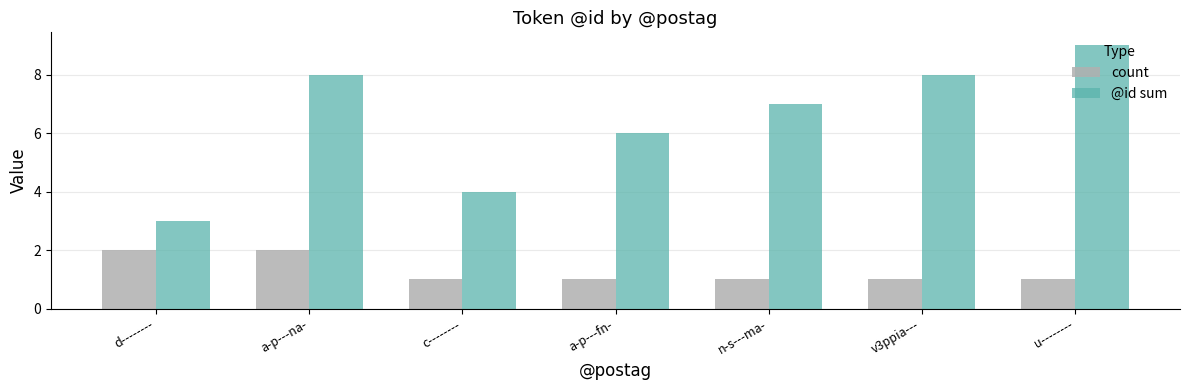

What is the sum of the count values at n-s---ma- and v3ppia---?

2